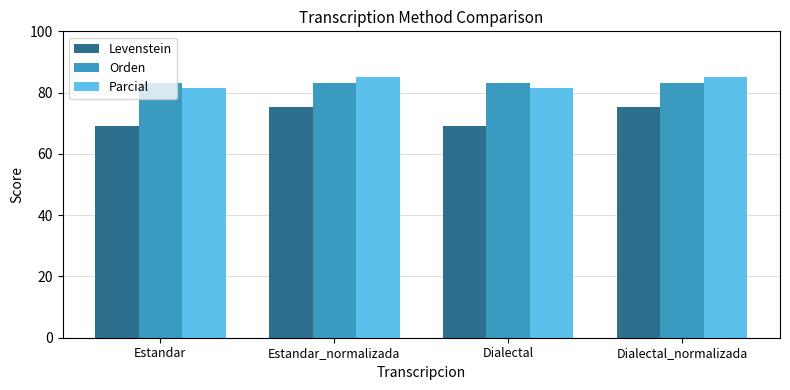

What is the smallest value displayed?

69.1